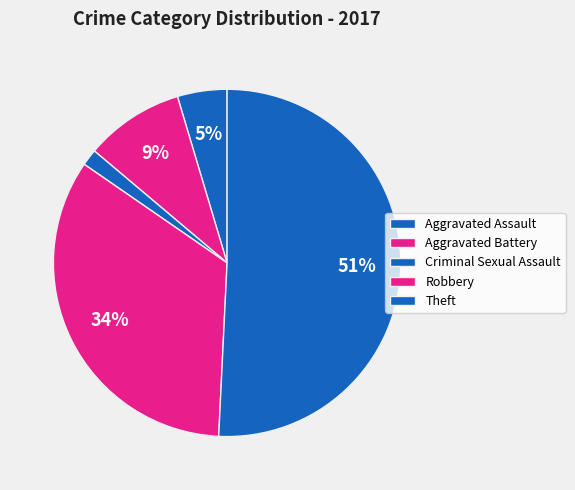

How many segments does this pie chart have?

5